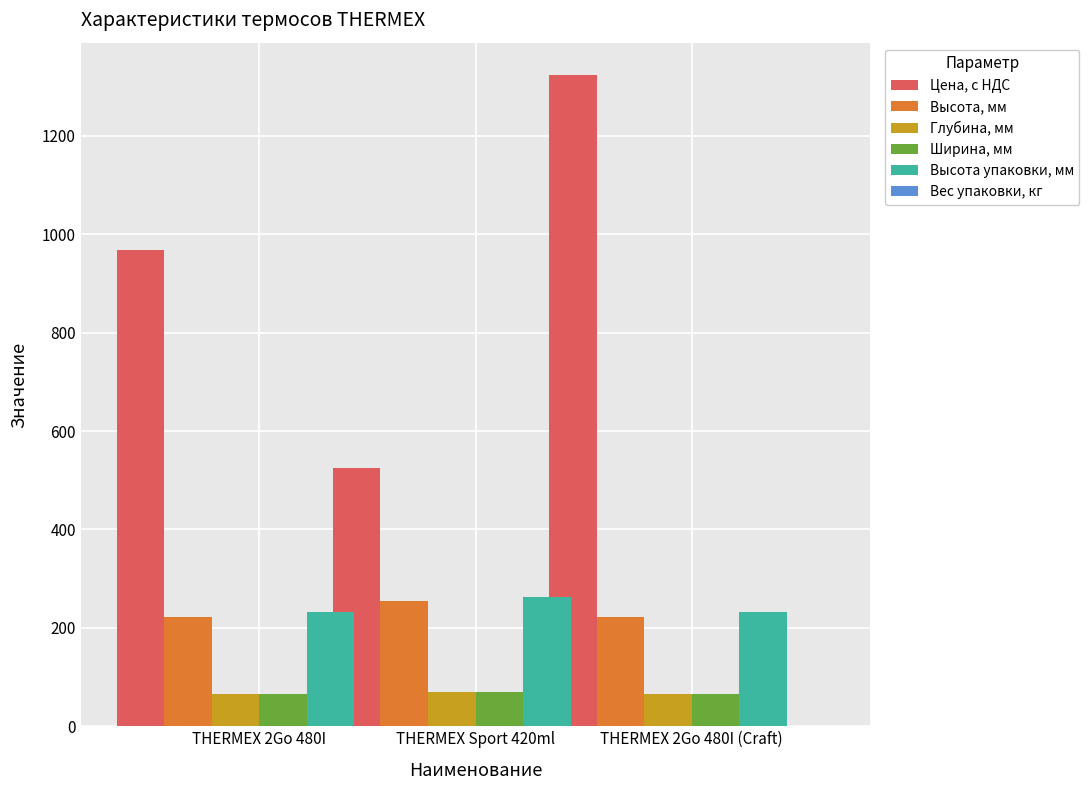

At which label is Вес упаковки, кг closest to 0?

THERMEX Sport 420ml